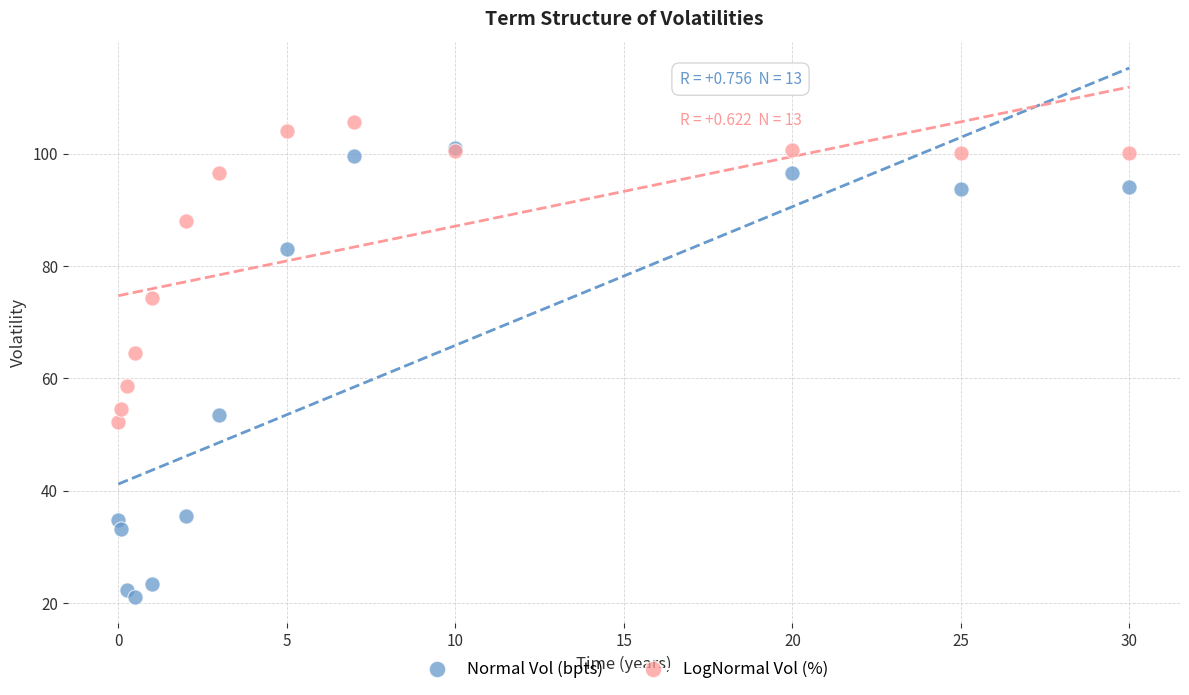

In the LogNormal Vol (%) series, what Y value is closest to 78?

74.2